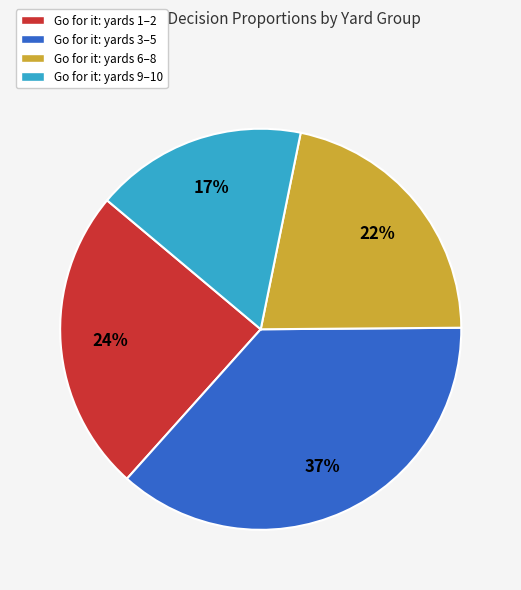

Combined, do Go for it: yards 1–2 and Go for it: yards 6–8 account for over 50%?

No